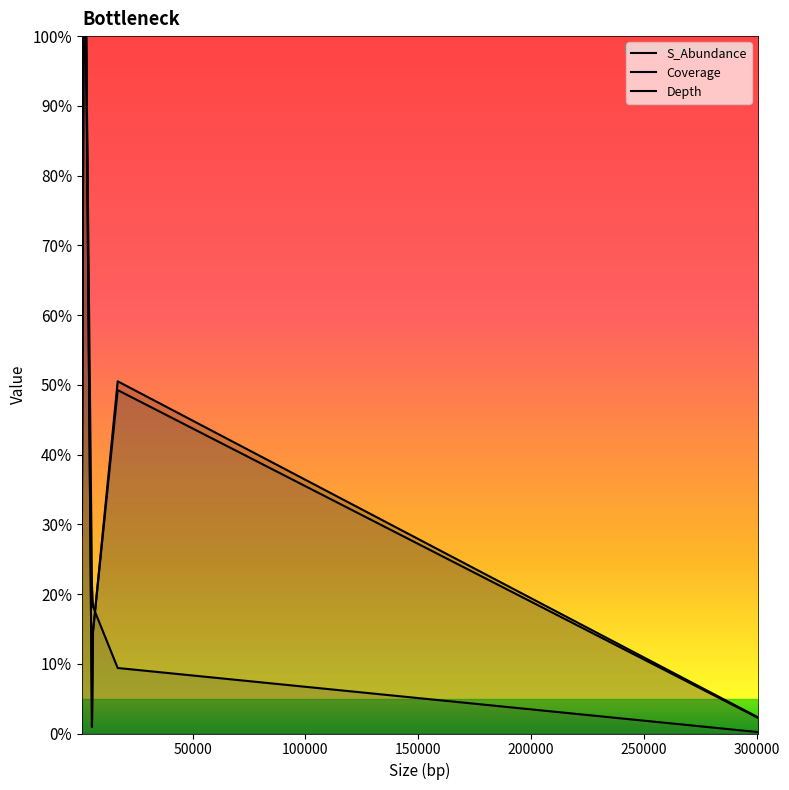

How many lines are shown in the chart?

3